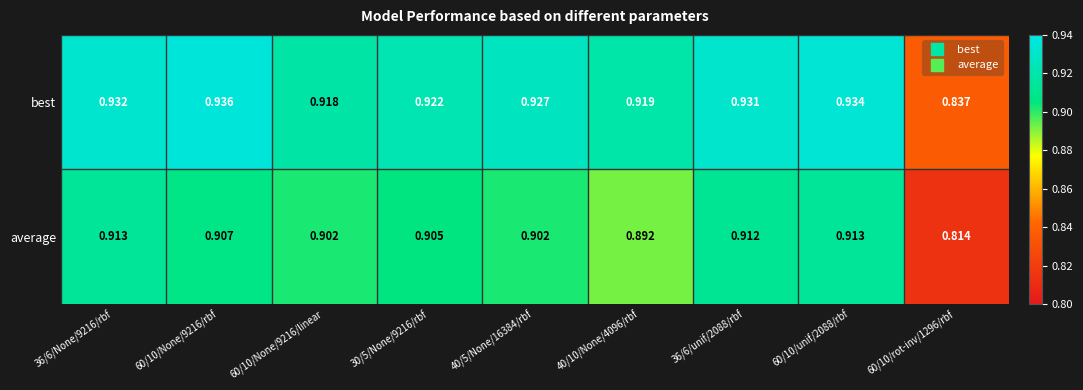

Is the value of best at 30/5/None/9216/rbf greater than the value of average at 60/10/None/9216/rbf?

Yes